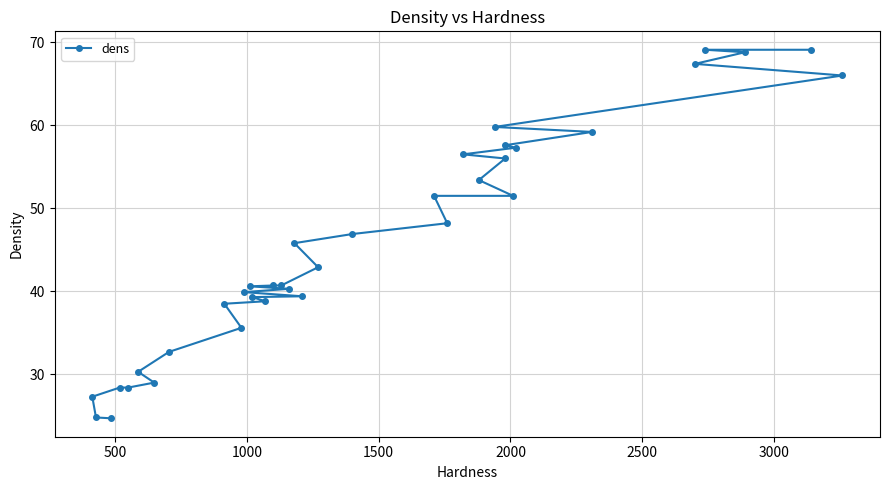

What is the difference between the maximum and second lowest values?

44.3